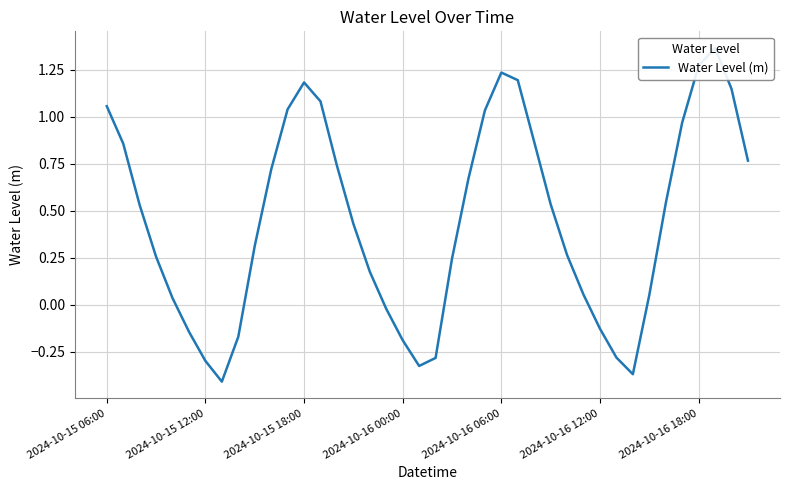

Rank the categories by value from lowest to highest.

7, 32, 19, 2024-10-16 18:00, 20, 31, 18, 8, 2024-10-16 12:00, 30, 17, 2024-10-16 06:00, 33, 29, 16, 21, 2024-10-16 00:00, 28, 9, 15, 2024-10-15 18:00, 27, 34, 22, 10, 14, 39, 2024-10-15 12:00, 26, 35, 23, 11, 2024-10-15 06:00, 13, 38, 12, 25, 24, 36, 37